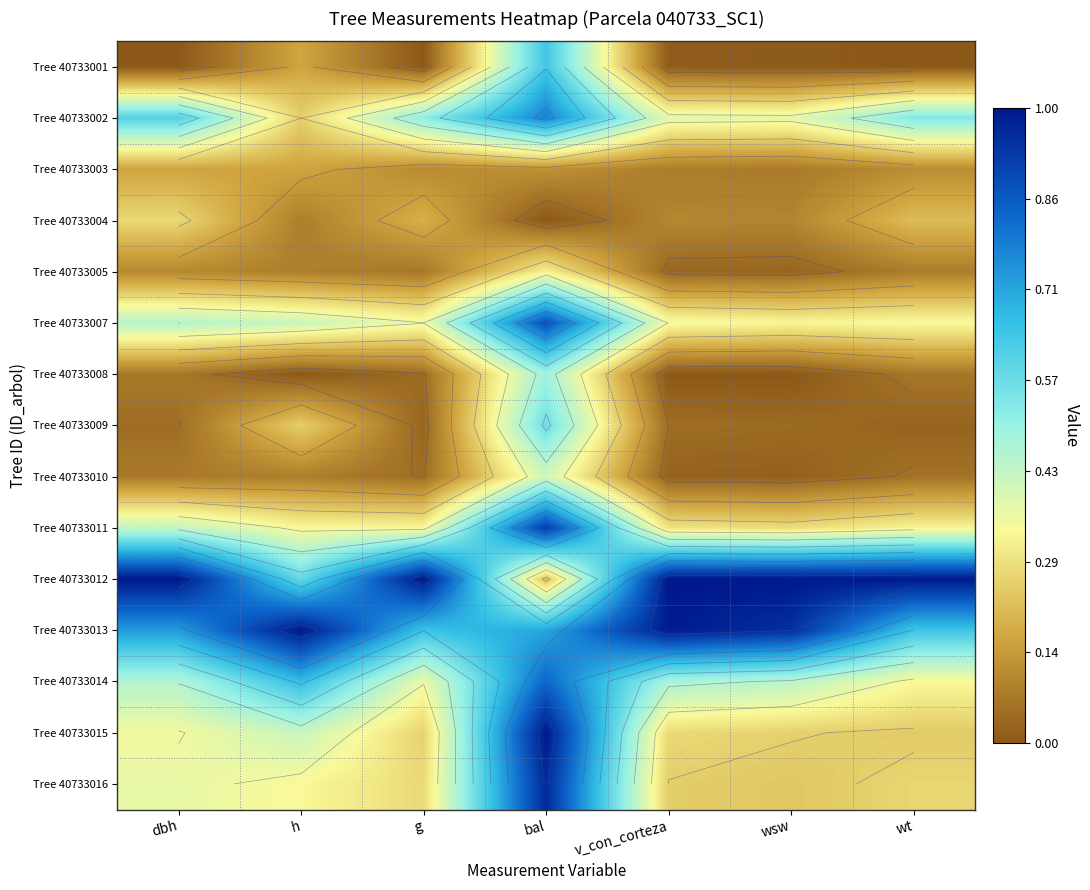

At which label is Tree 40733014 closest to 0?

wt